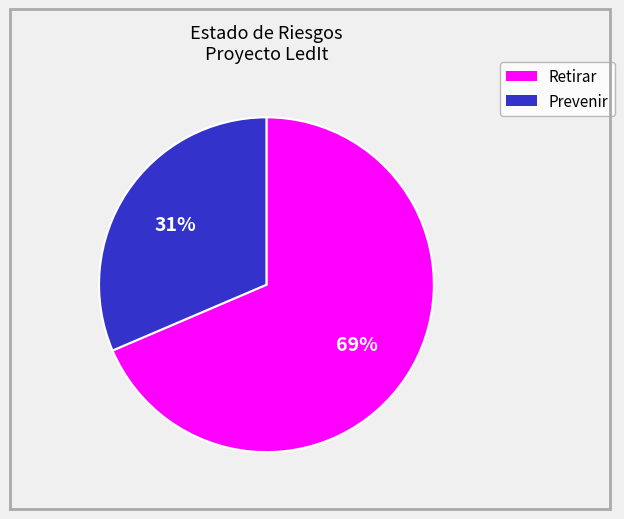

Approximately how many times larger is the value at Retirar compared to Prevenir?

2.2